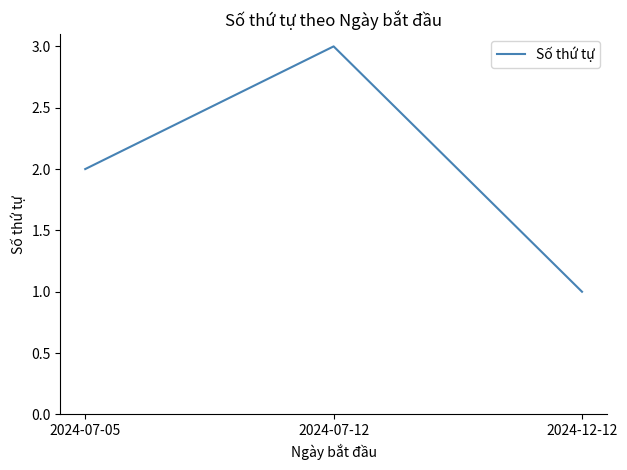

What is the minimum value shown in the chart?

1